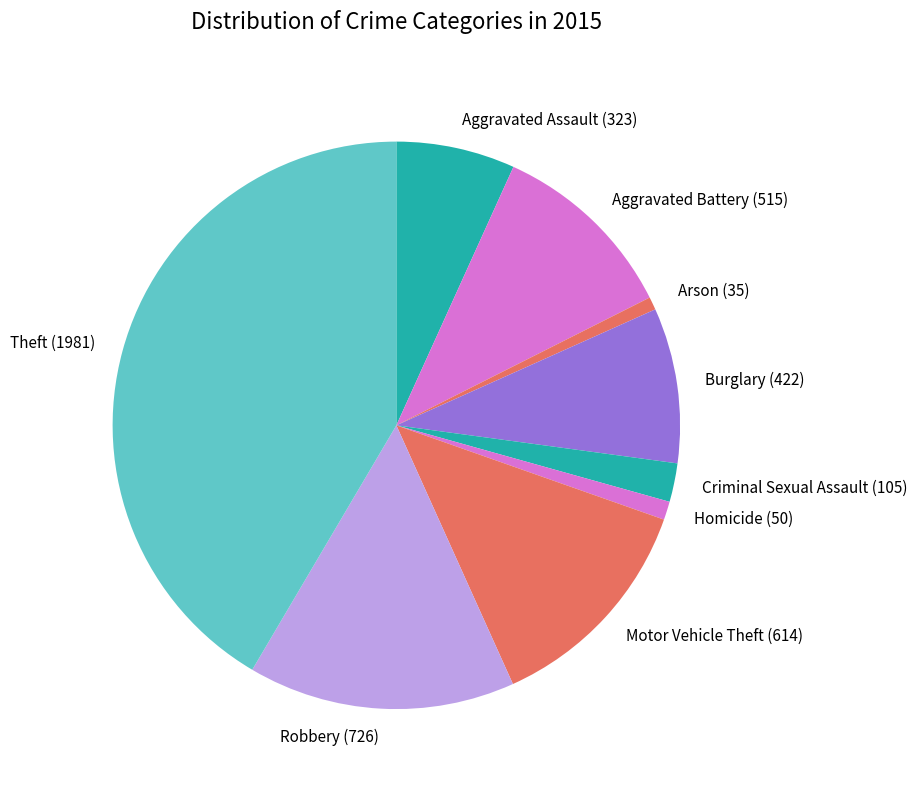

How many slices are in this pie chart?

9